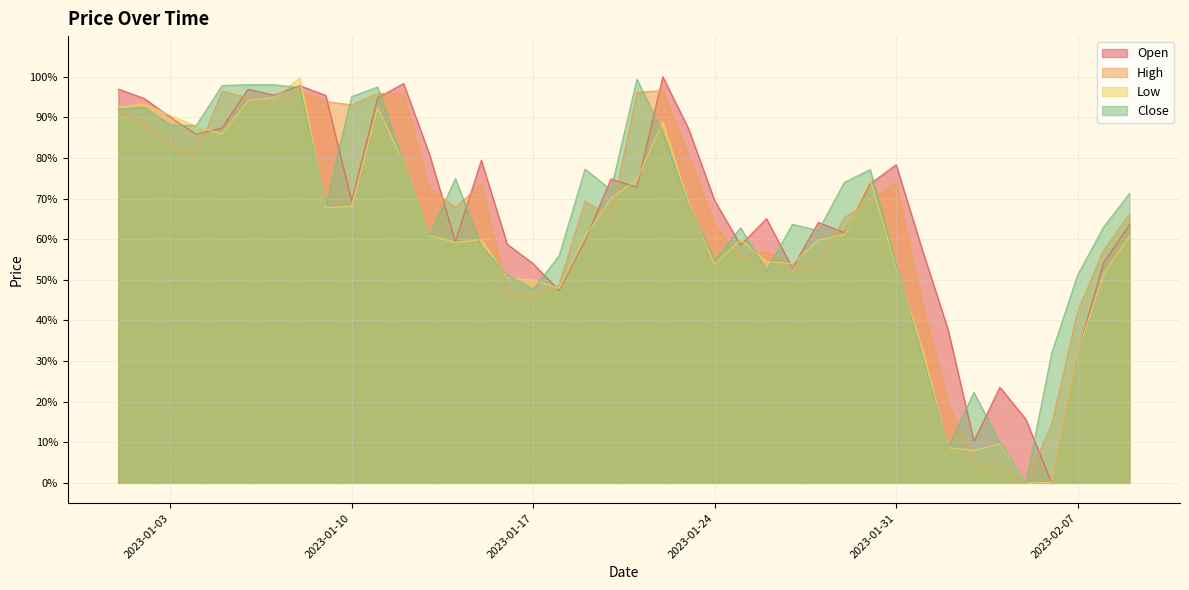

Reading left to right, what are all the values shown in this chart?

Open: 1.0	0.9	0.9	0.9	0.9	1.0	1.0	1.0	1.0	0.7	0.9	1.0	0.8	0.6	0.8	0.6	0.5	0.5	0.6	0.7	0.7	1.0	0.9	0.7	0.6	0.7	0.5	0.6	0.6	0.7	0.8	0.6	0.4	0.1	0.2	0.2	0.0	0.3	0.5	0.6
High: 0.9	0.9	0.8	0.8	1.0	0.9	0.9	1.0	0.9	0.9	1.0	1.0	0.7	0.7	0.7	0.5	0.5	0.5	0.7	0.7	1.0	1.0	0.8	0.6	0.6	0.6	0.5	0.5	0.7	0.7	0.7	0.4	0.2	0.0	0.0	0.0	0.1	0.4	0.6	0.7
Low: 0.9	0.9	0.9	0.9	0.9	0.9	0.9	1.0	0.7	0.7	0.9	0.8	0.6	0.6	0.6	0.5	0.5	0.5	0.6	0.7	0.7	0.9	0.7	0.5	0.6	0.5	0.5	0.6	0.6	0.7	0.5	0.3	0.1	0.1	0.1	0.0	0.0	0.3	0.5	0.6
Close: 0.9	0.9	0.9	0.9	1.0	1.0	1.0	1.0	0.7	1.0	1.0	0.8	0.6	0.7	0.6	0.5	0.5	0.6	0.8	0.7	1.0	0.9	0.7	0.5	0.6	0.5	0.6	0.6	0.7	0.8	0.5	0.3	0.1	0.2	0.1	0.0	0.3	0.5	0.6	0.7